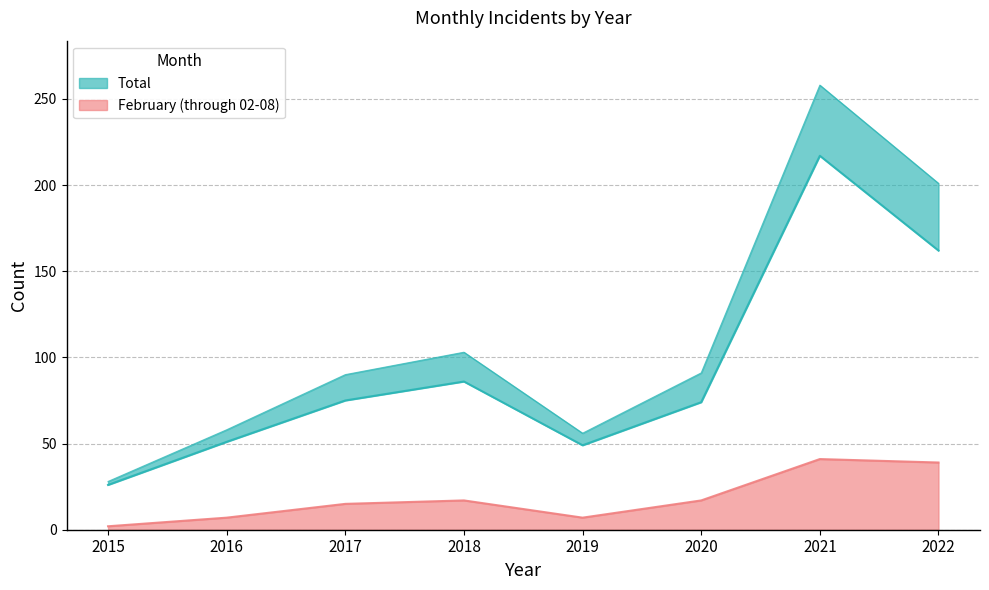

The February (through 02-08) series shows 7 at 2016. True or false?

True